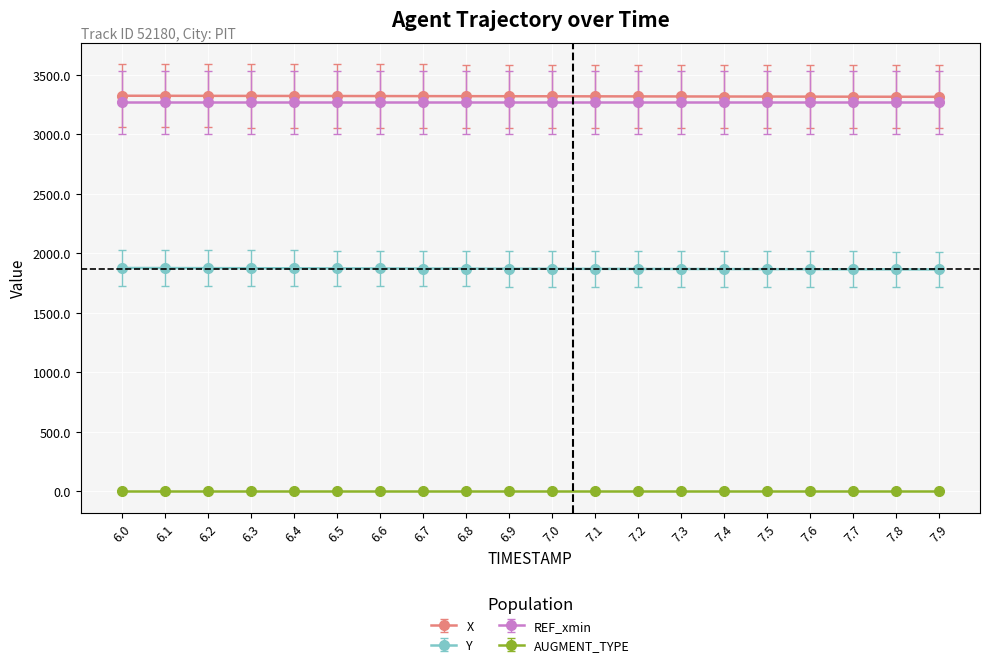

What is the spread (max minus min) of values at 6.5?

3320.6